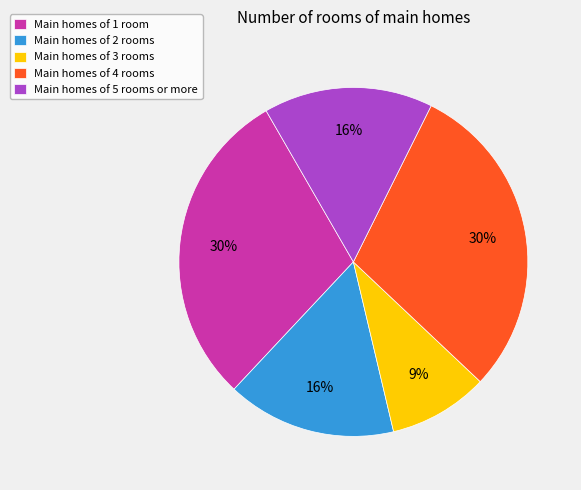

Is the sum of Main homes of 3 rooms and Main homes of 4 rooms greater than half?

No